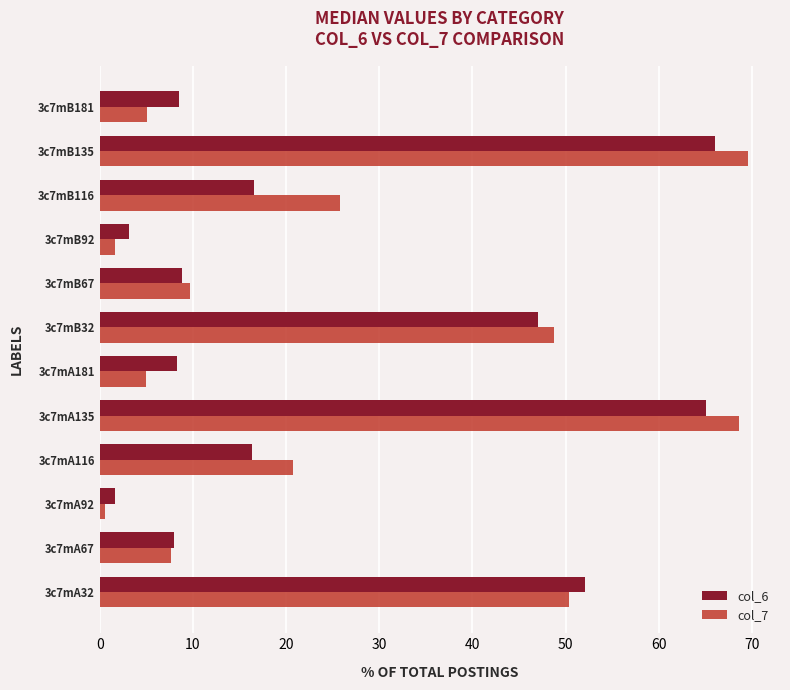

What is the greatest value displayed?

69.5